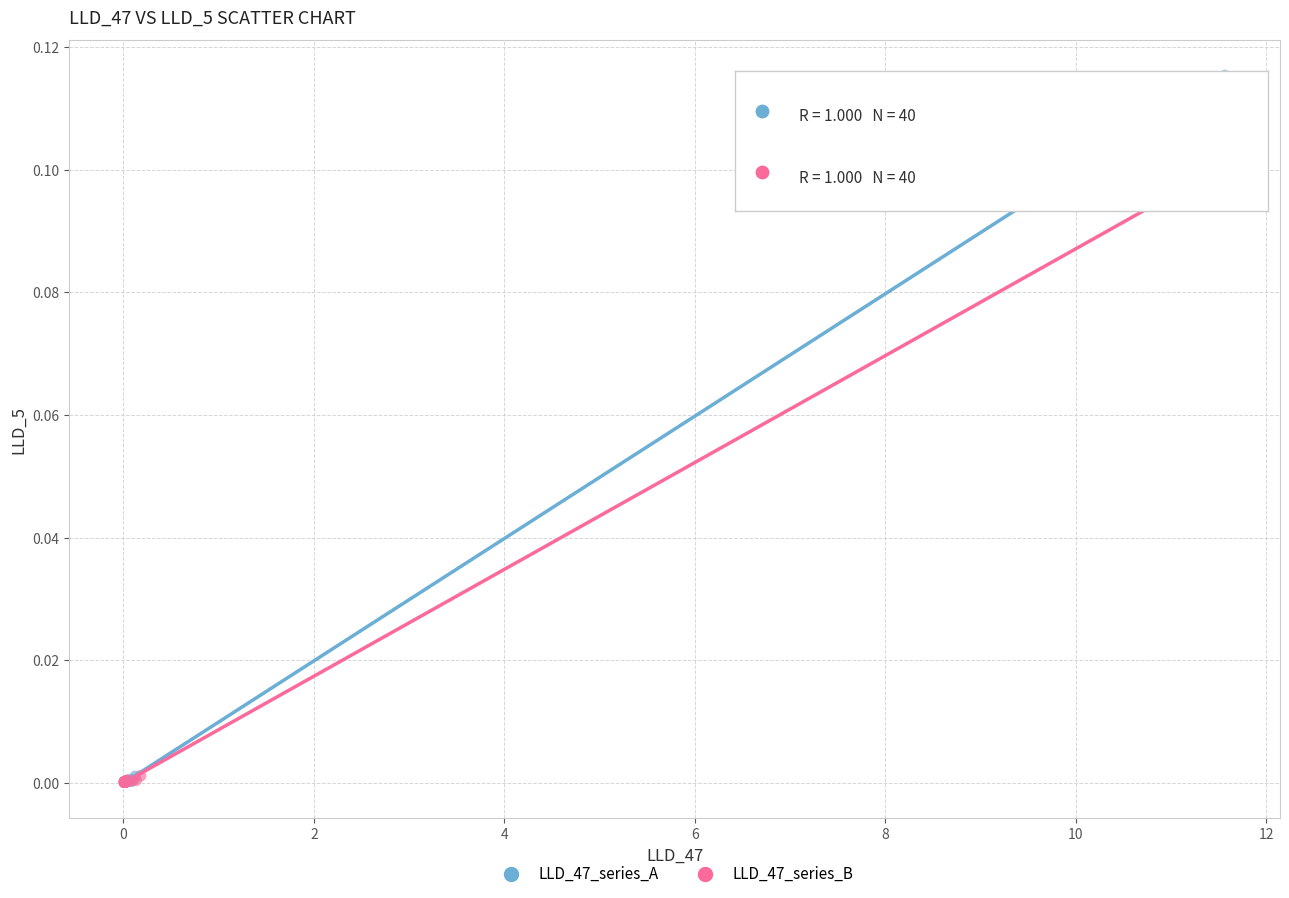

Which series contains the highest Y value?

LLD_47_series_A